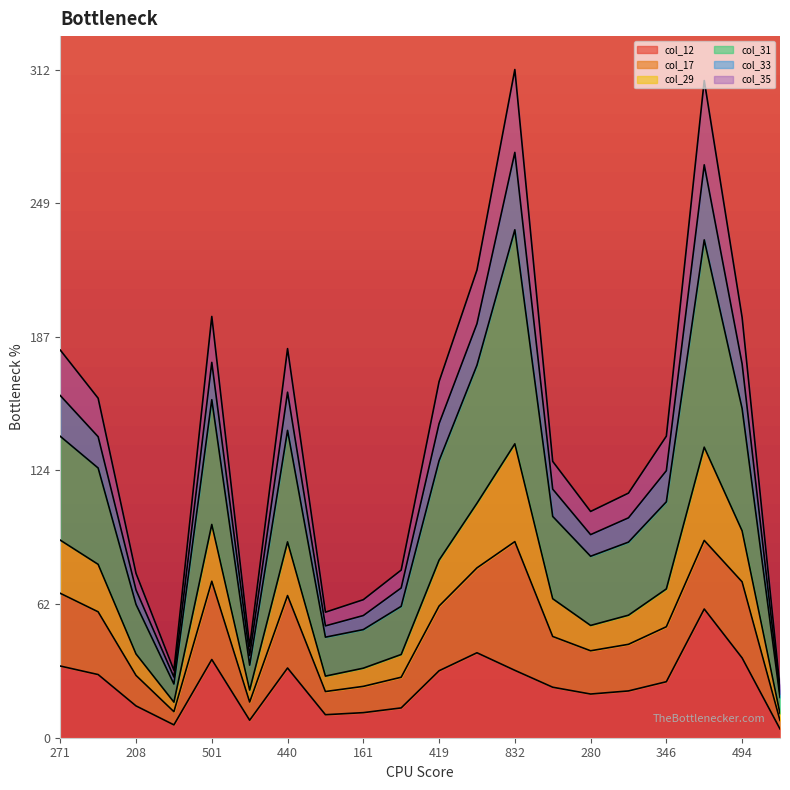

True or false: col_12 has a value of 21.3 at 440.

False